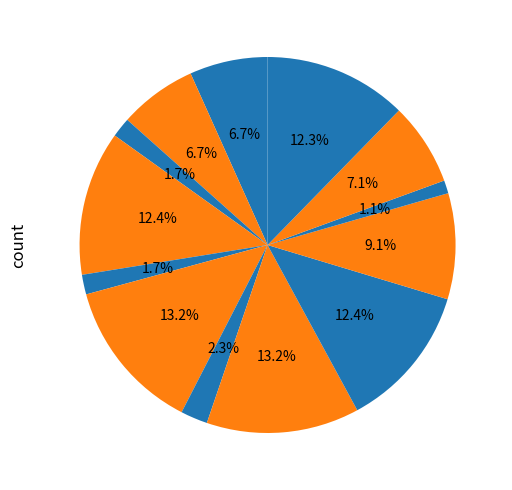

To the nearest percent, what is the average slice percentage?

8%